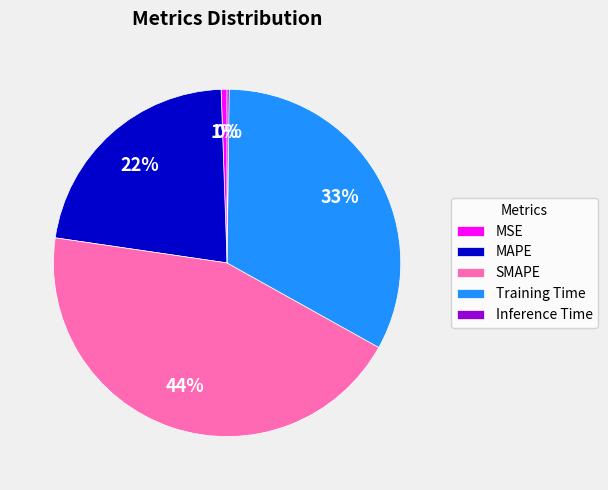

True or false: SMAPE accounts for 44% of the total.

True